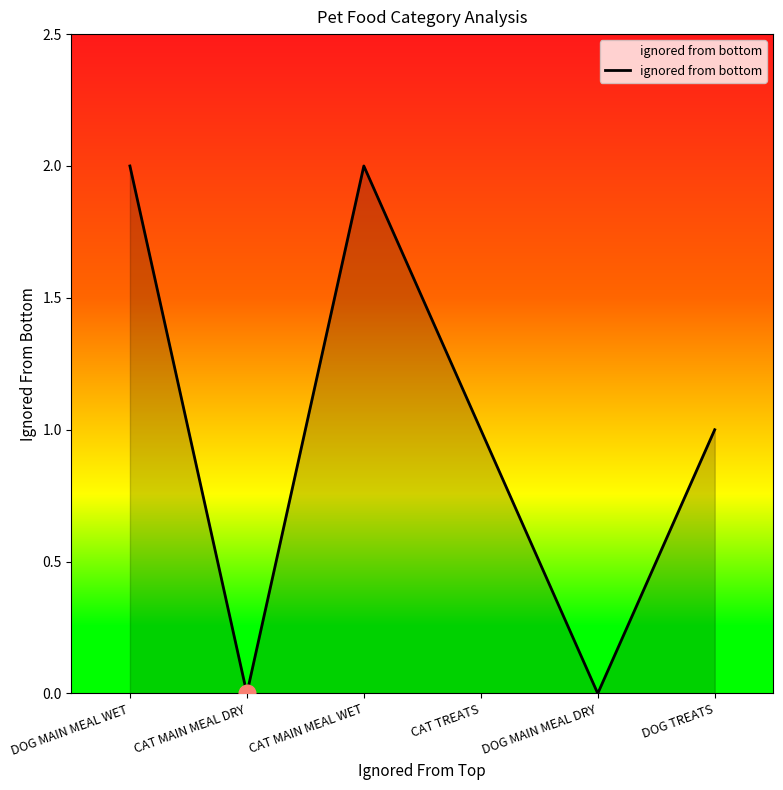

Does the chart have visible grid lines?

No